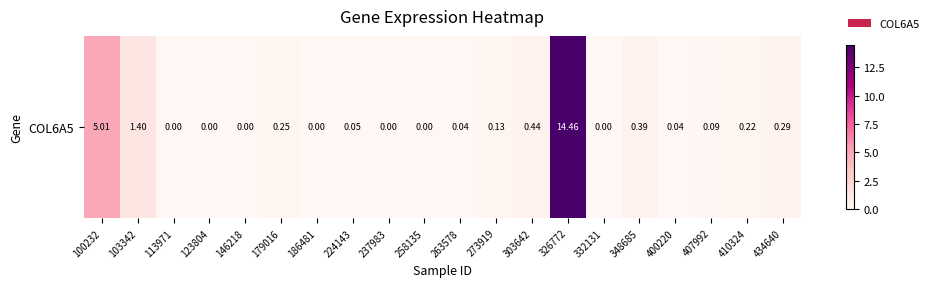

Count the number of categories in the chart.

20